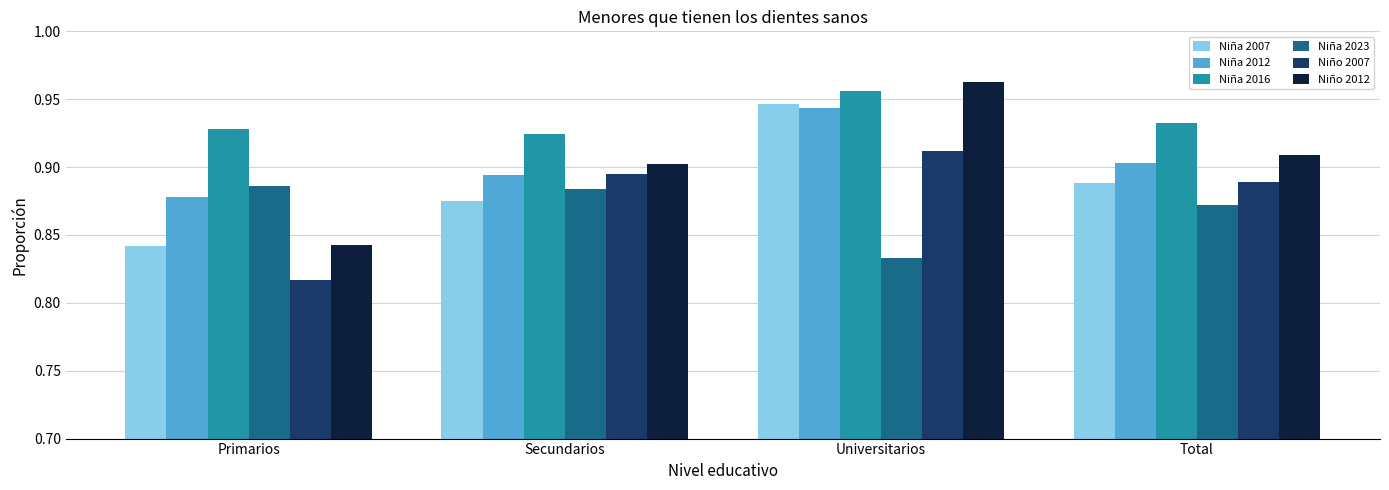

The value of Niña 2016 at Primarios is 0.9. True or false?

True